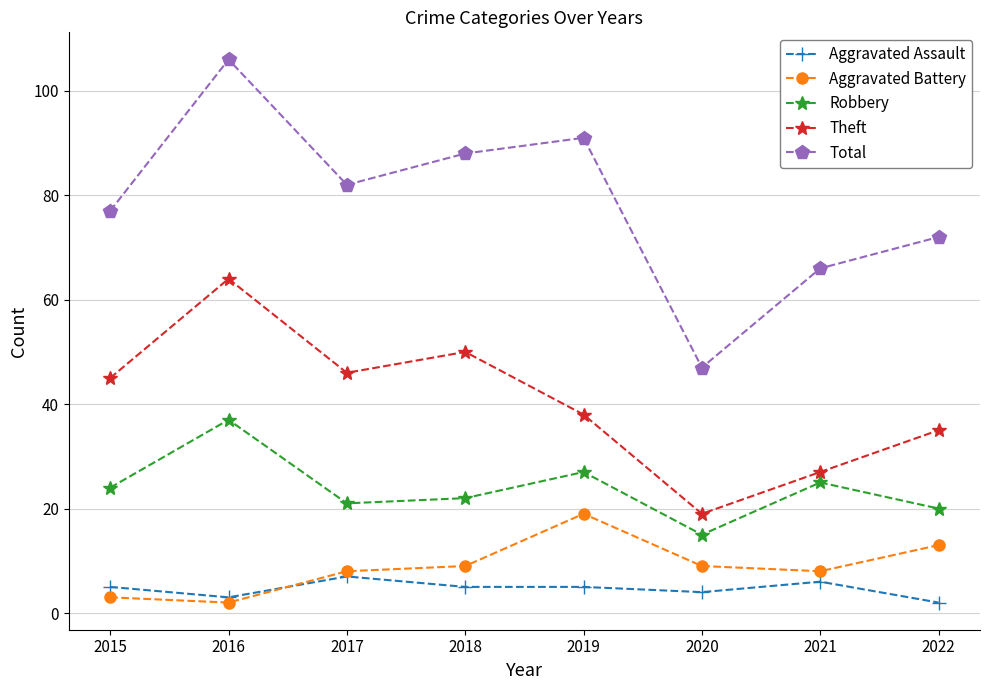

List the series in order of their peak value, lowest first.

Aggravated Assault, Aggravated Battery, Robbery, Theft, Total